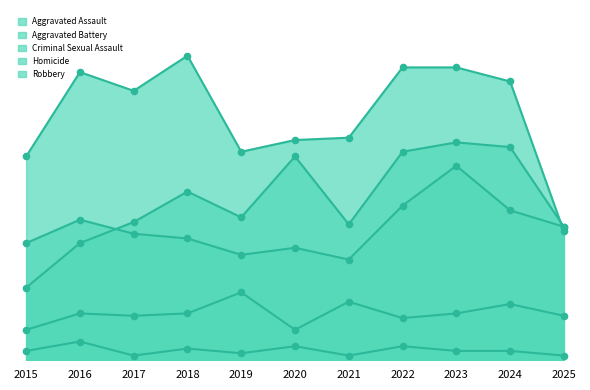

At how many categories does at least one series exceed 102?

6